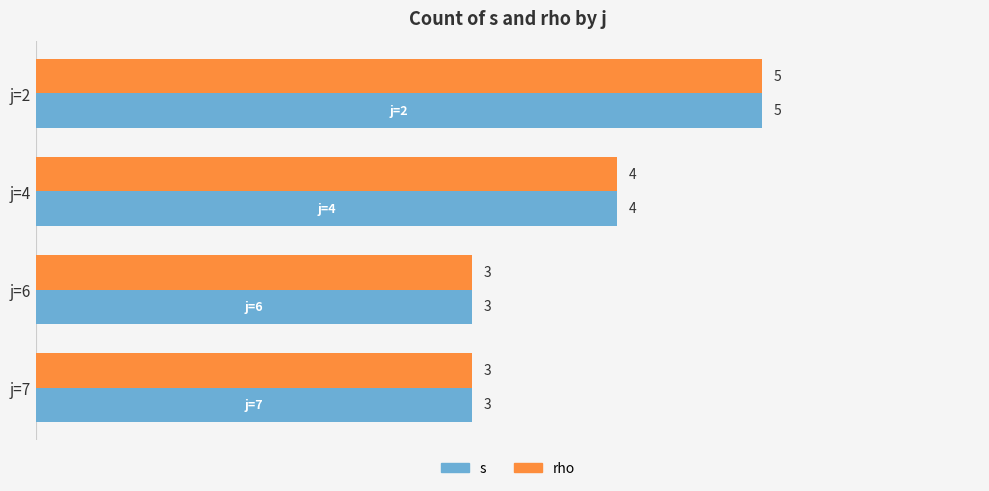

What is the highest value of the rho series?

5